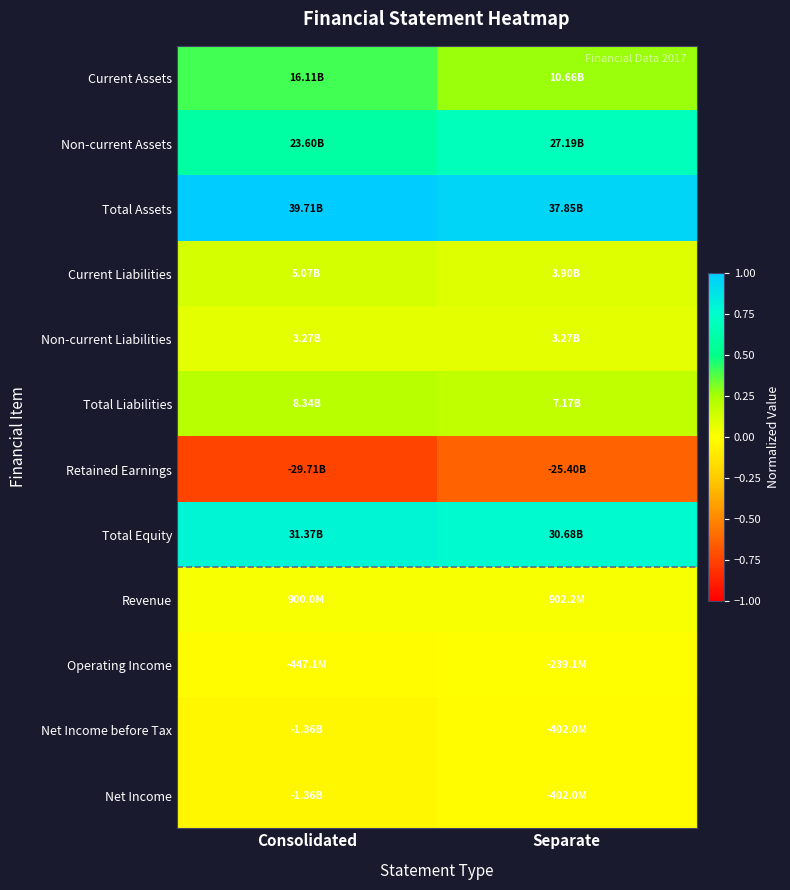

What is the minimum value shown in the chart?

-0.7